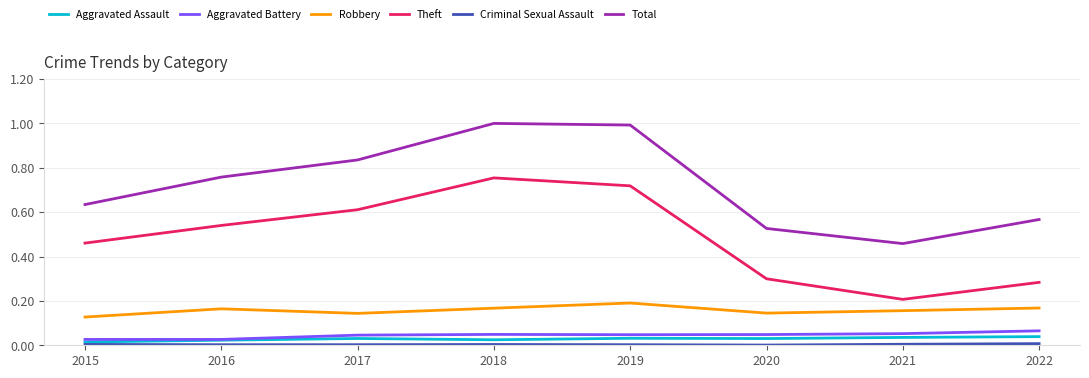

Which category has the lowest value in the Total series?

2021